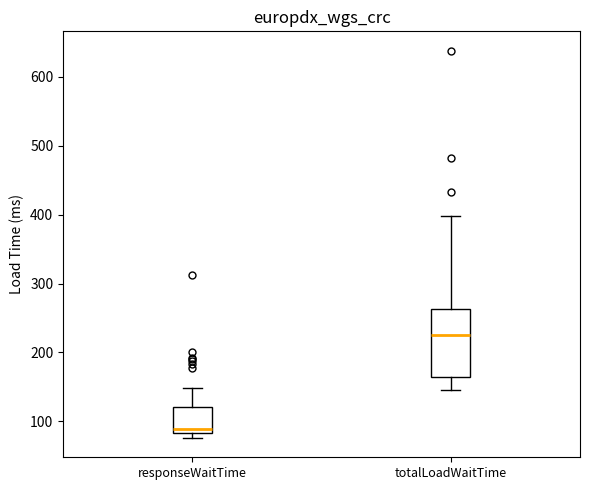

Reading left to right, read every box against the y-axis: the position of its median line, the range the box covers, and the ends of its whiskers. The values are not printed on the chart, so give them approximately, as read against the axis.

responseWaitTime: median 90, box 80 to 120, whiskers 80 (just below the box's lower edge) to 150
totalLoadWaitTime: median 230, box 160 to 260, whiskers 150 to 400